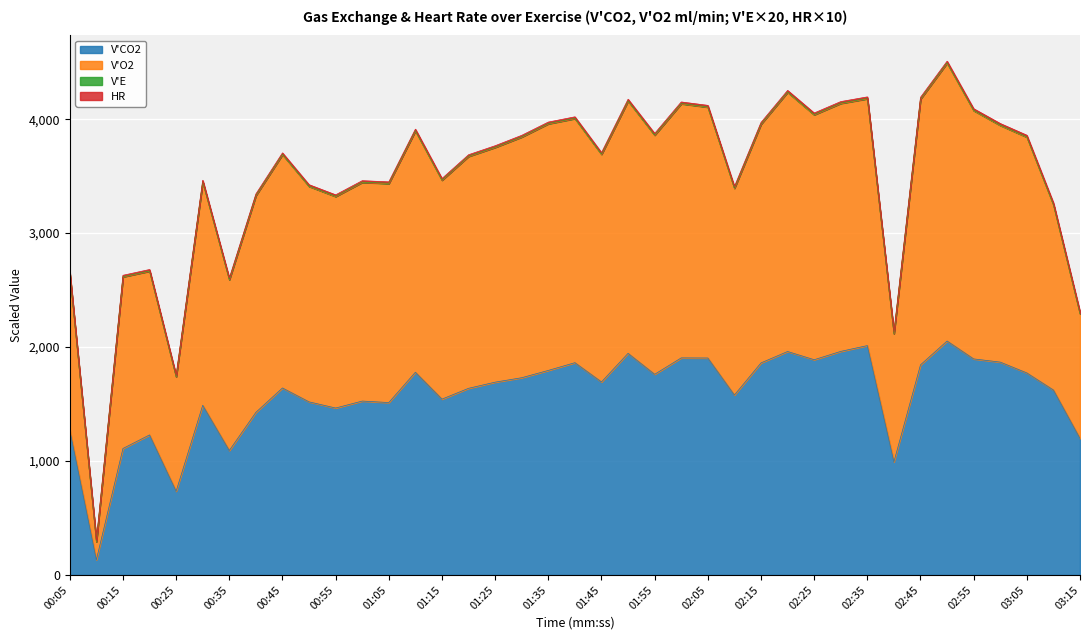

What is the maximum value for V'CO2?

2053.0